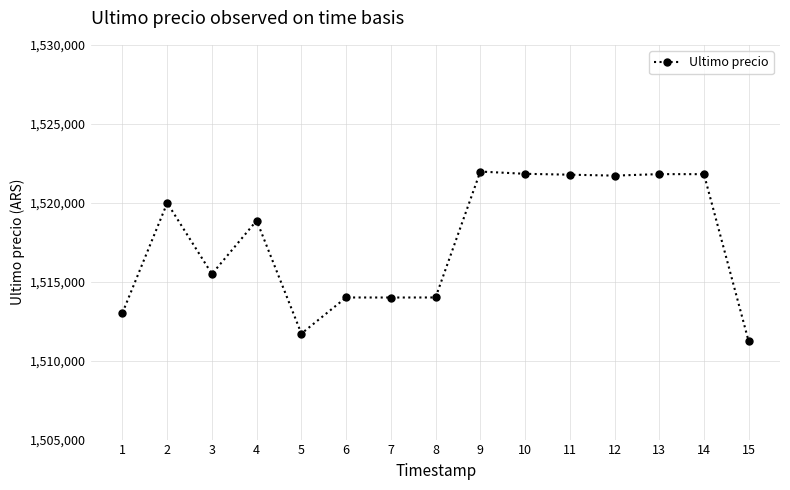

How many values are below 1518870?

7